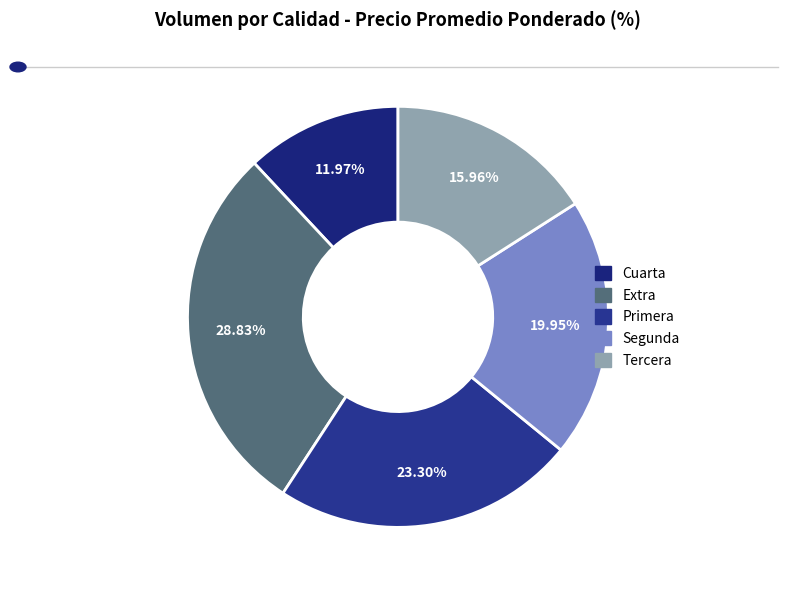

Combined, do Segunda and Primera account for over 50%?

No